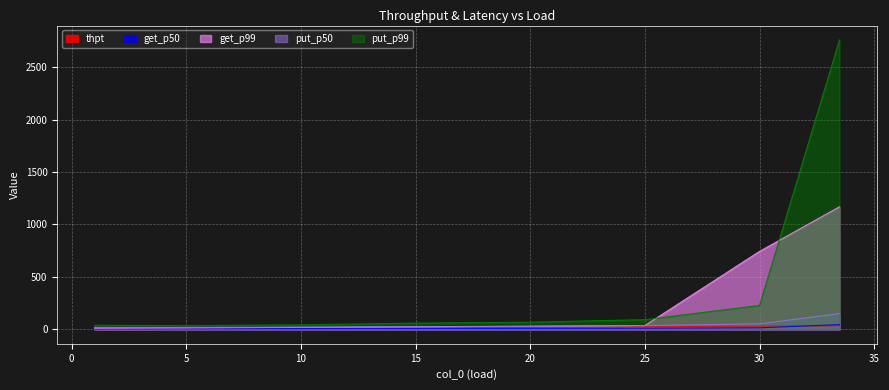

What is the spread (max minus min) of values at 5?

30.2